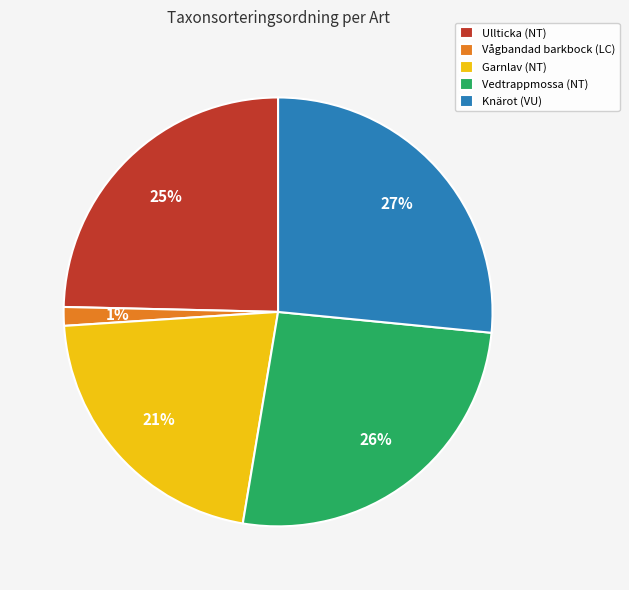

Combined, do Vågbandad barkbock (LC) and Vedtrappmossa (NT) account for over 50%?

No